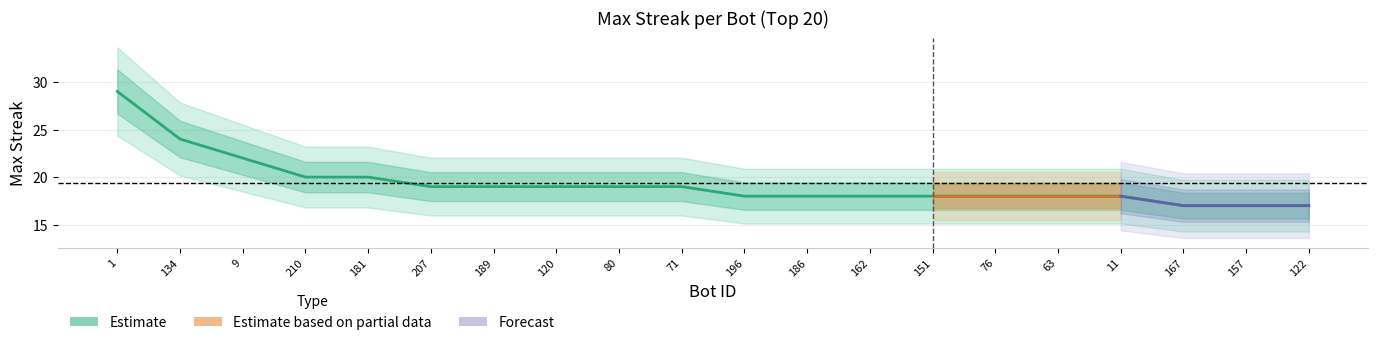

What is the minimum value shown in the chart?

17